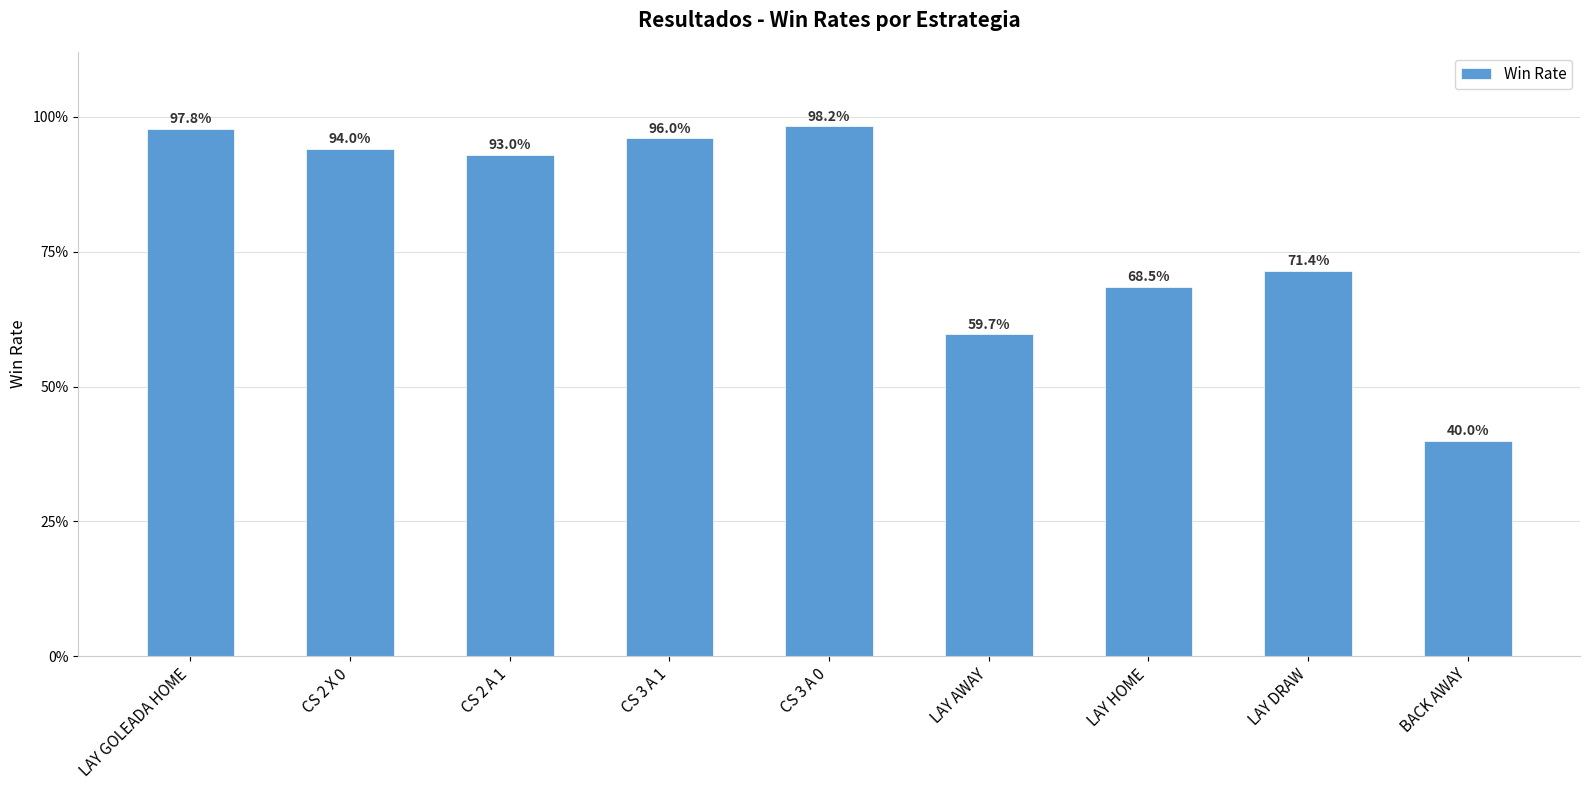

Does the chart contain any negative values?

No